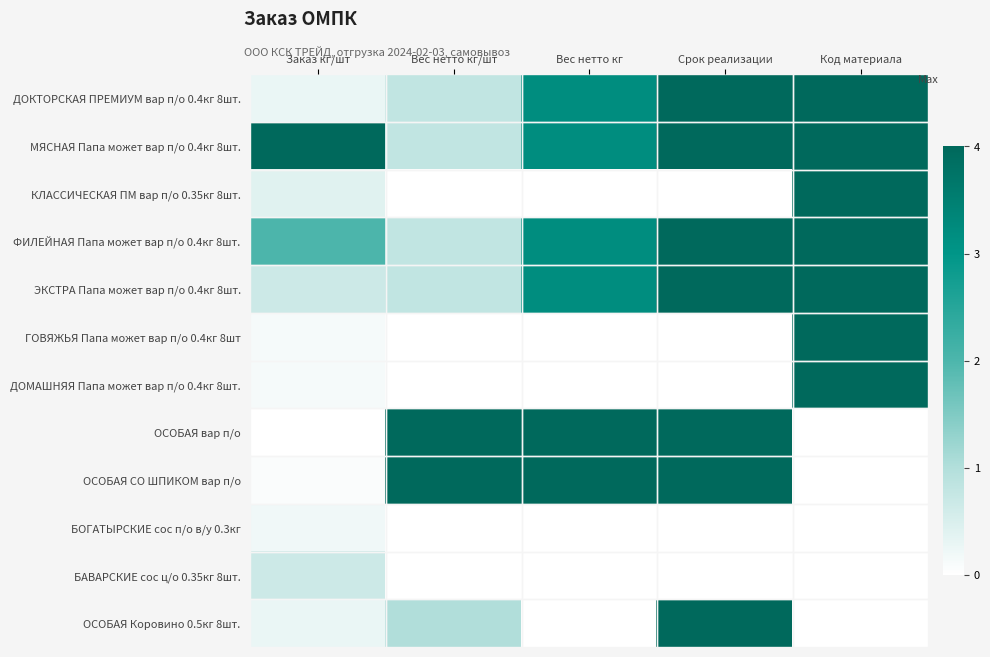

At which category is the sum across all series the highest?

Срок реализации